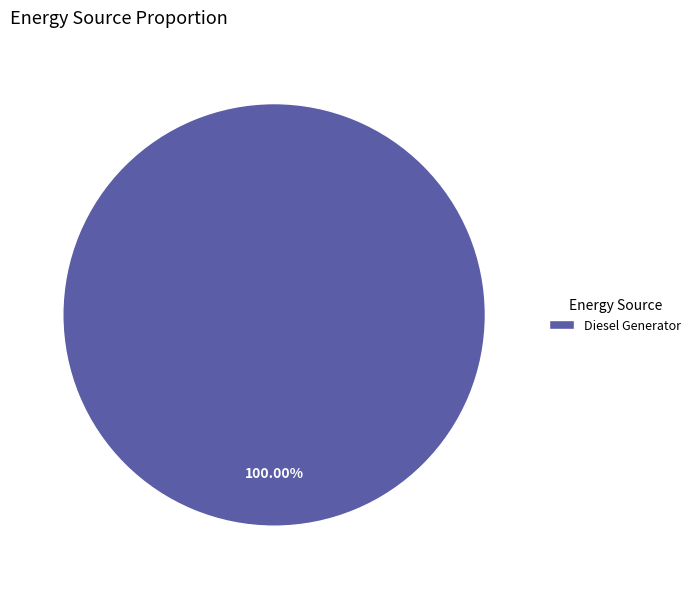

True or false: Diesel Generator accounts for 100% of the total.

True